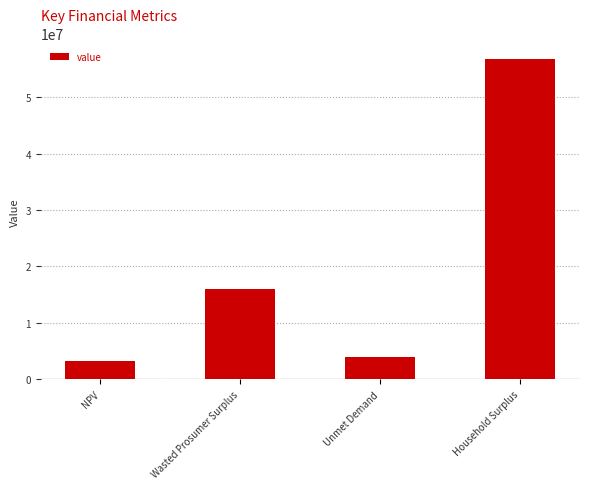

What value does the data have at Unmet Demand?

3940022.8